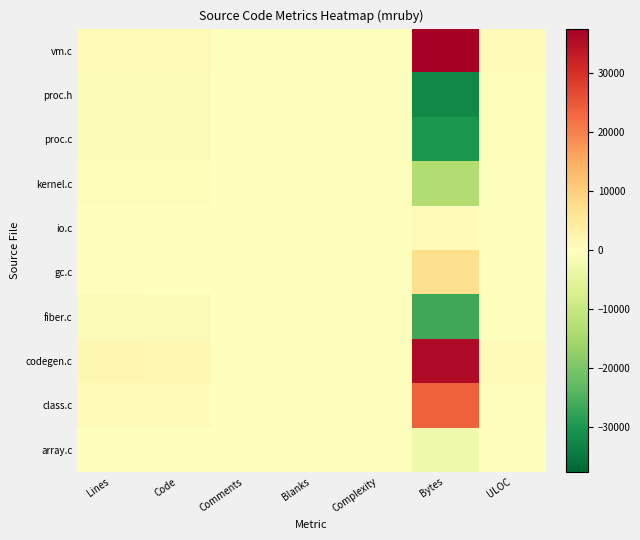

List the series in order of their peak value, lowest first.

proc.h, proc.c, fiber.c, array.c, kernel.c, io.c, gc.c, class.c, codegen.c, vm.c